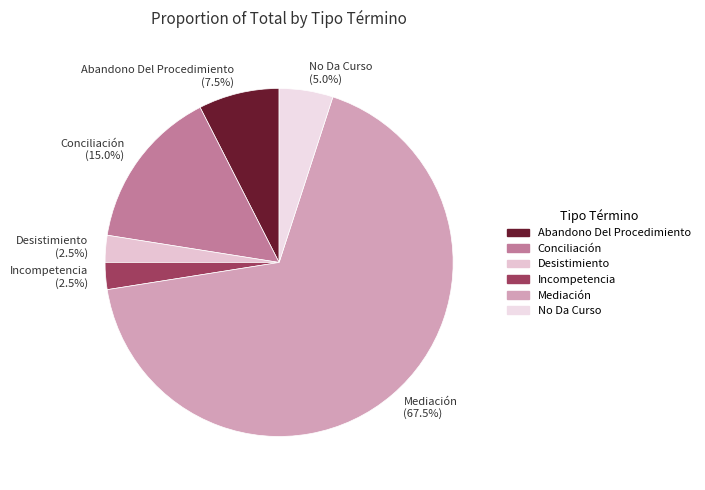

What is the ratio of the value at Desistimiento (2.5%) to the value at Abandono Del Procedimiento (7.5%)?

0.3